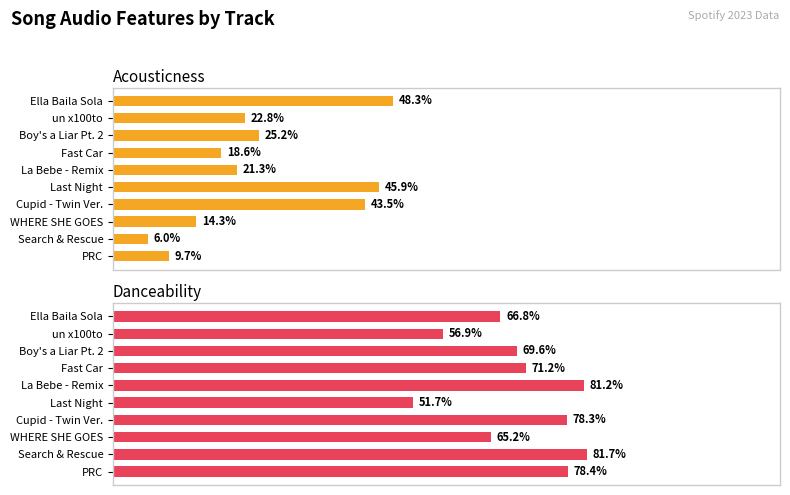

What is the difference between the highest and lowest values at un x100to?

0.3